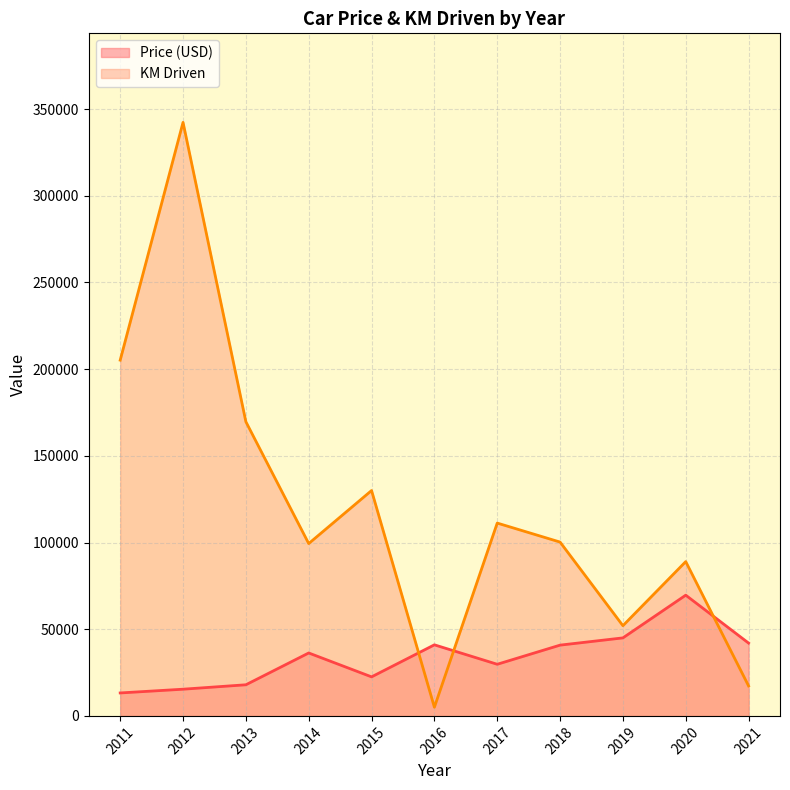

The value of KM Driven at 2021 is 128396. True or false?

False